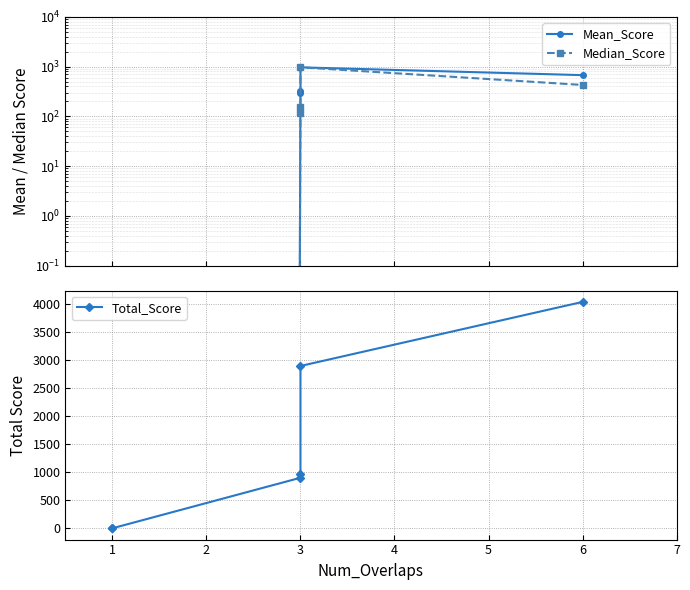

The value of Median_Score at 1 is -365.8. True or false?

False